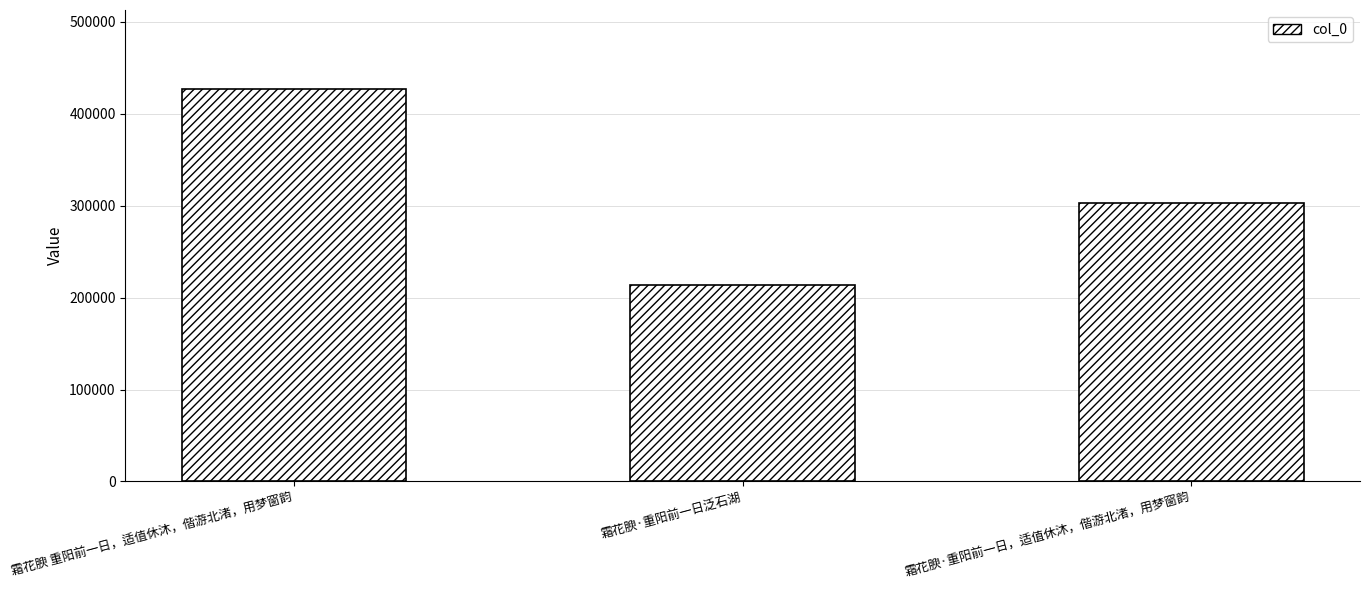

At which label is the value closest to 320272?

霜花腴·重阳前一日，适值休沐，偕游北渚，用梦窗韵